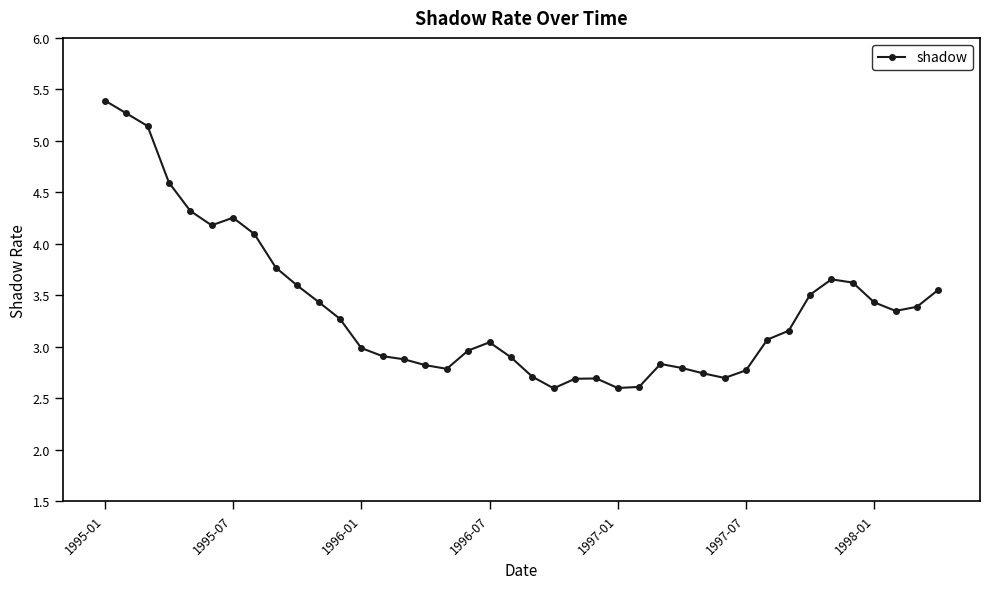

How many categories are shown in the chart?

40